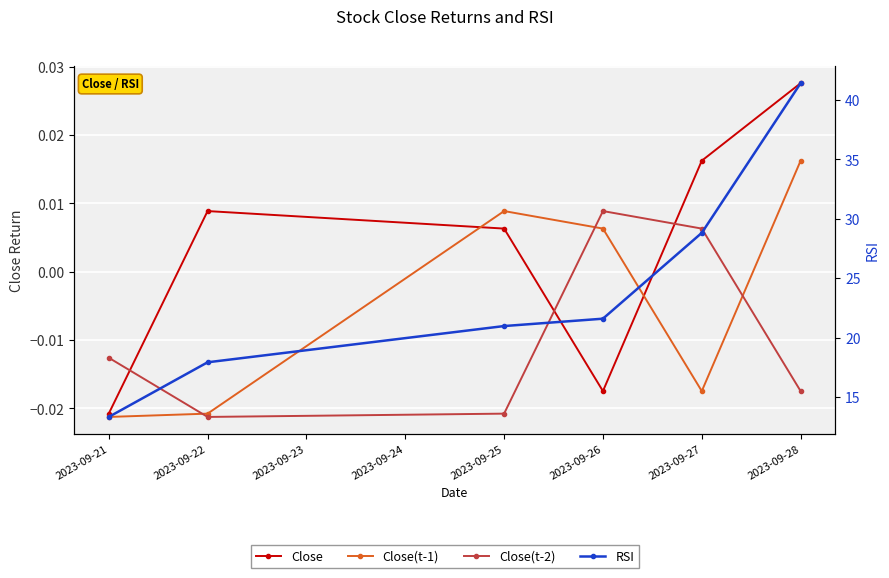

The Close series shows 0.0 at 2023-09-22. True or false?

False